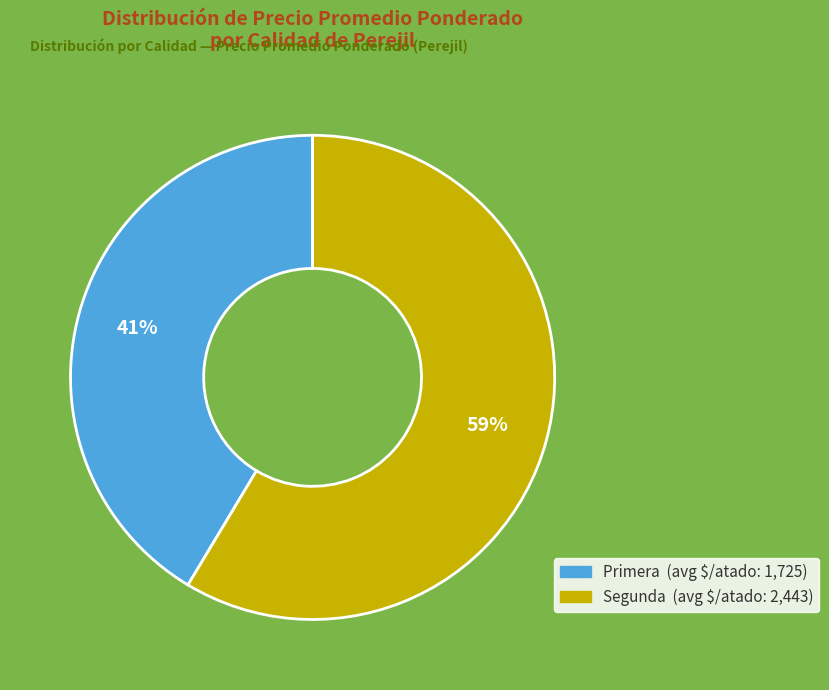

Does any single category account for the majority?

Yes